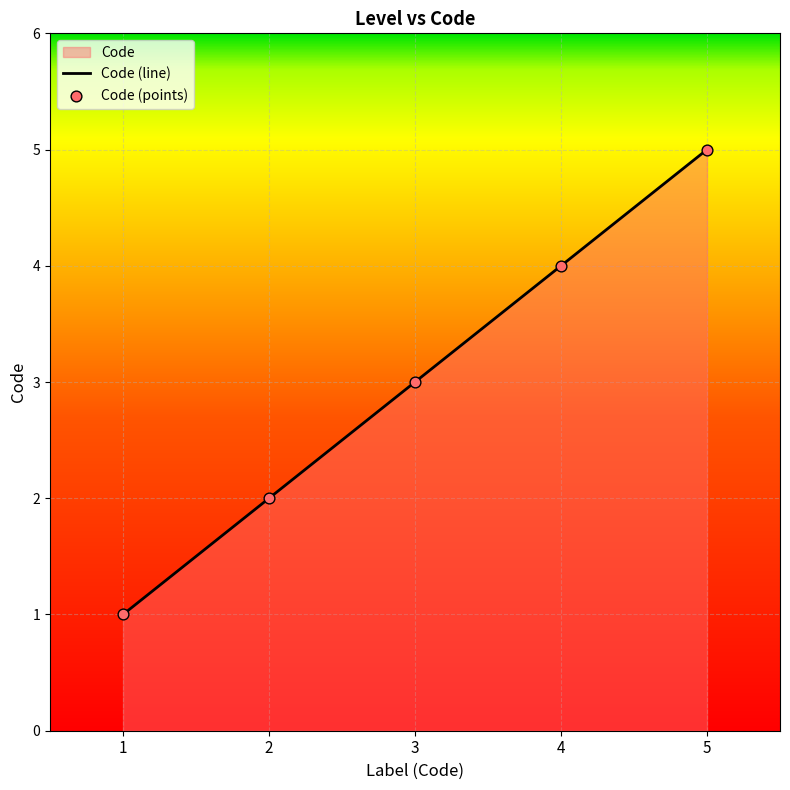

What is the change in value from 4 to 5?

+1